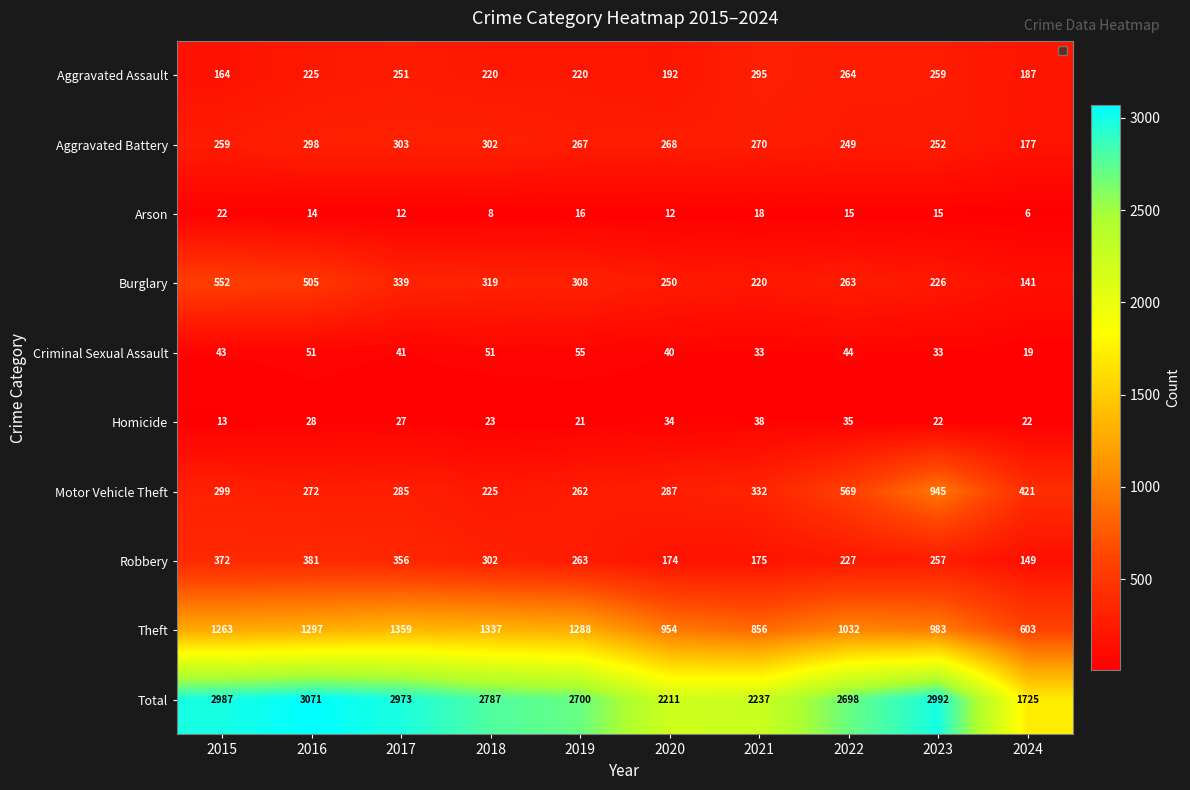

What is the sum of all Robbery values?

2656